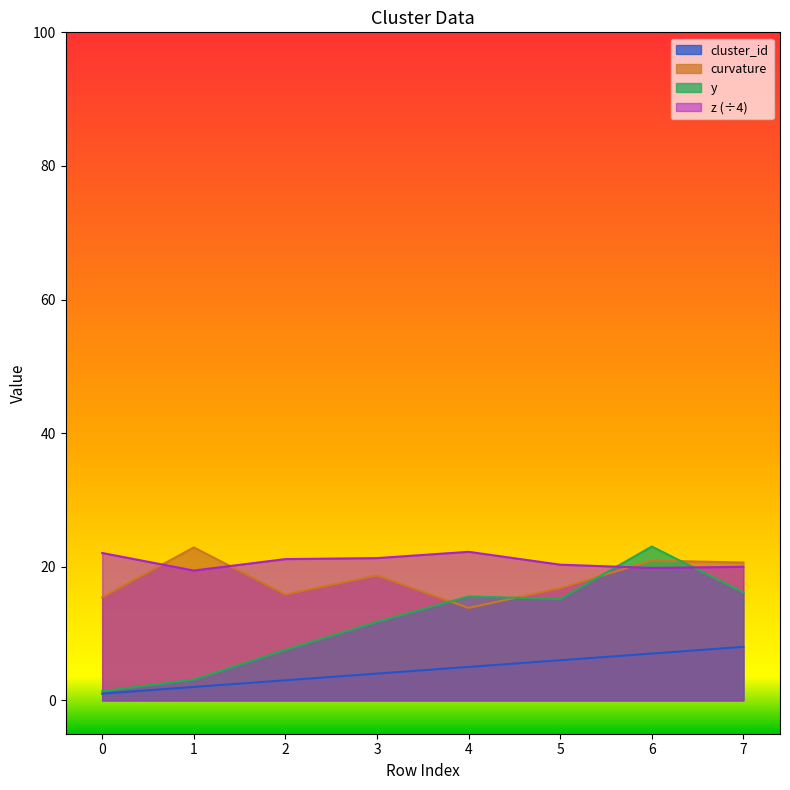

Which has a higher value, 1 or 5?

5